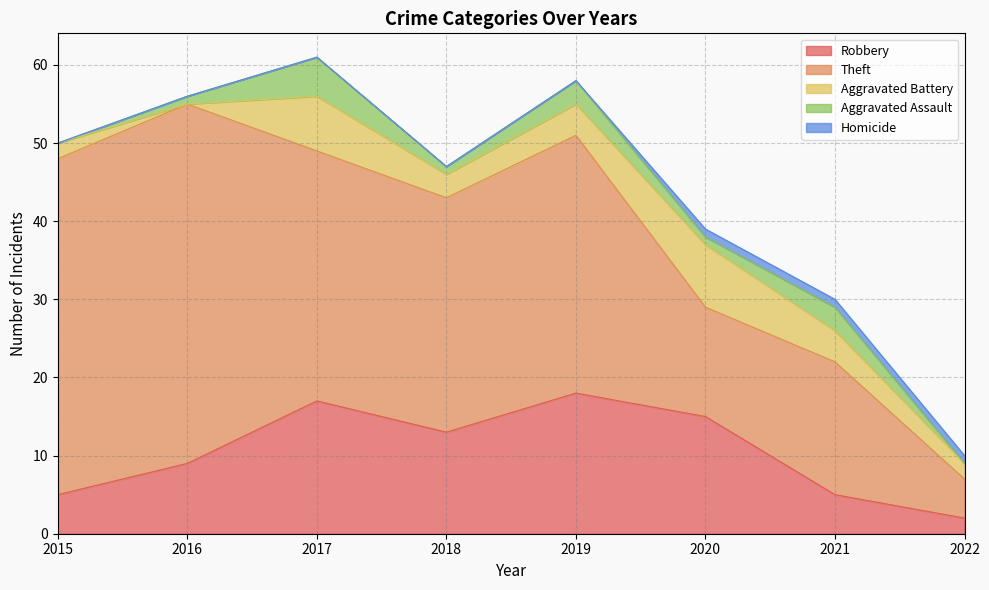

Is it true that Theft equals 7 at 2021?

False